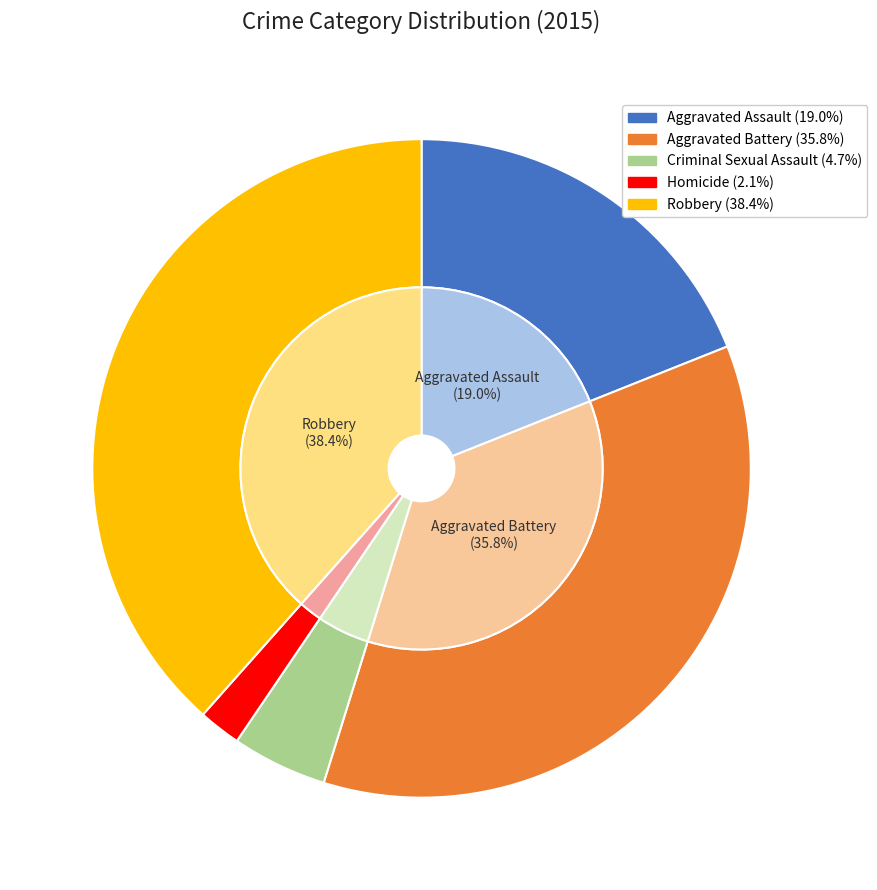

To the nearest percent, what is the combined percentage of Criminal Sexual Assault and Aggravated Battery?

41%